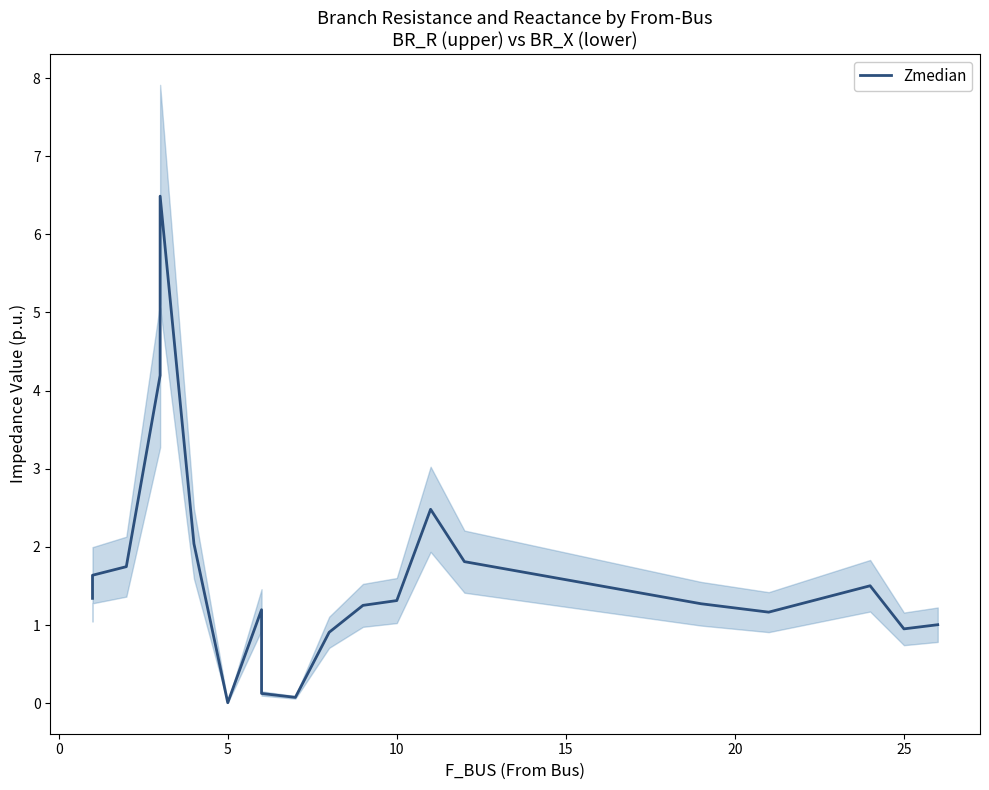

What is the difference between the maximum and minimum values?

6.5